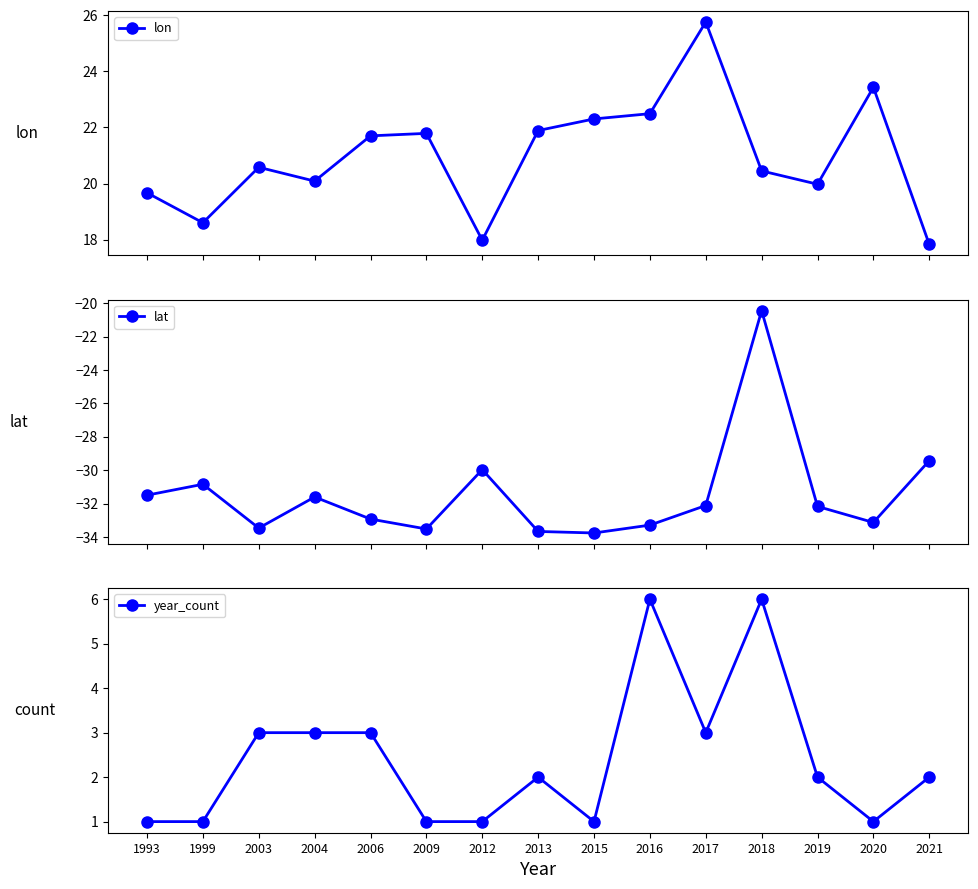

At which category is the sum across all series the highest?

2018